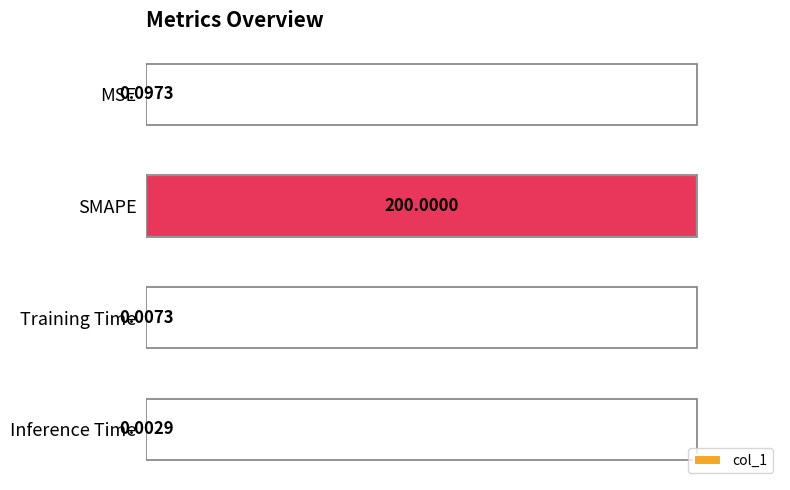

Are the bars grouped side by side (vs. stacked)?

No